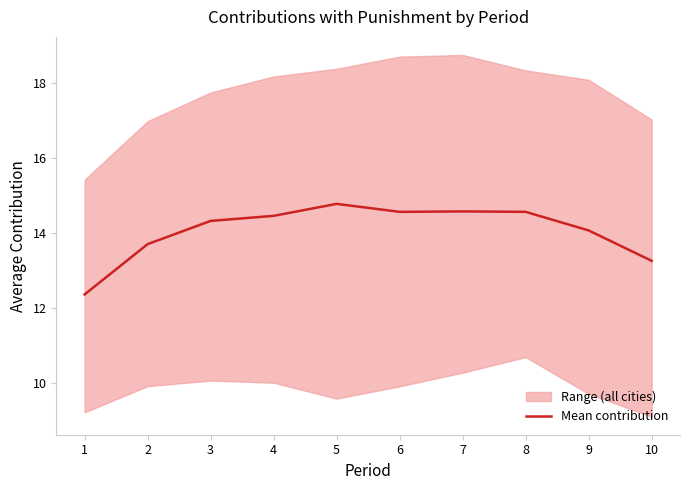

How many points are higher than both their immediate neighbors (excluding endpoints)?

2